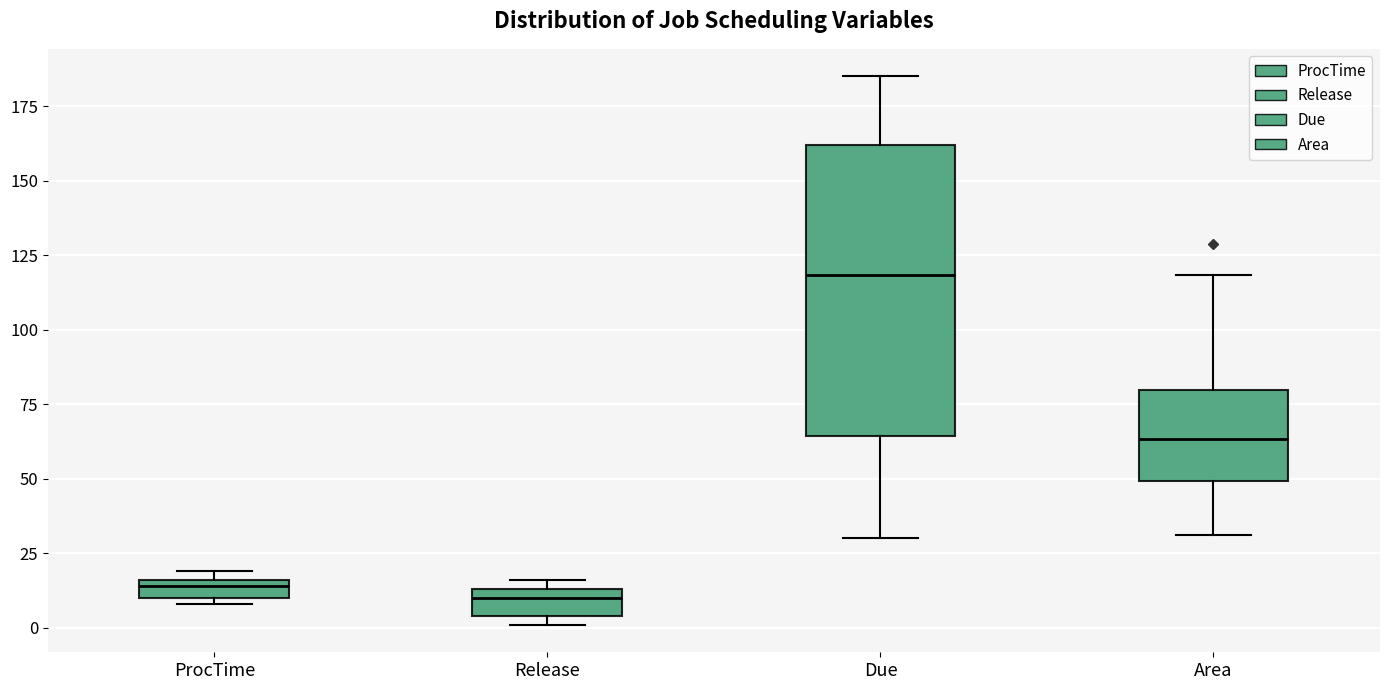

Where is the lower edge of the box for Due on the y-axis? The values are not printed on the chart, so give them approximately, as read against the axis.

65